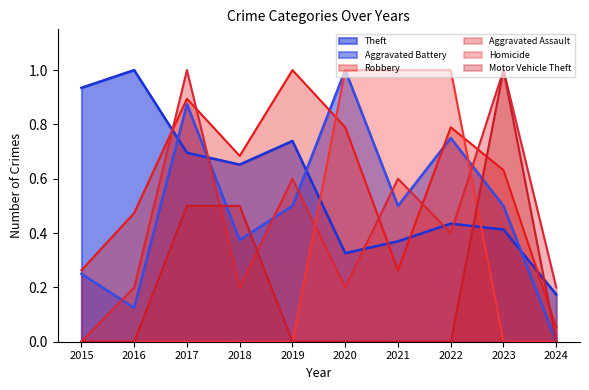

List the labels in order of Aggravated Assault value, smallest first.

2015, 2016, 2018, 2020, 2024, 2022, 2019, 2021, 2017, 2023